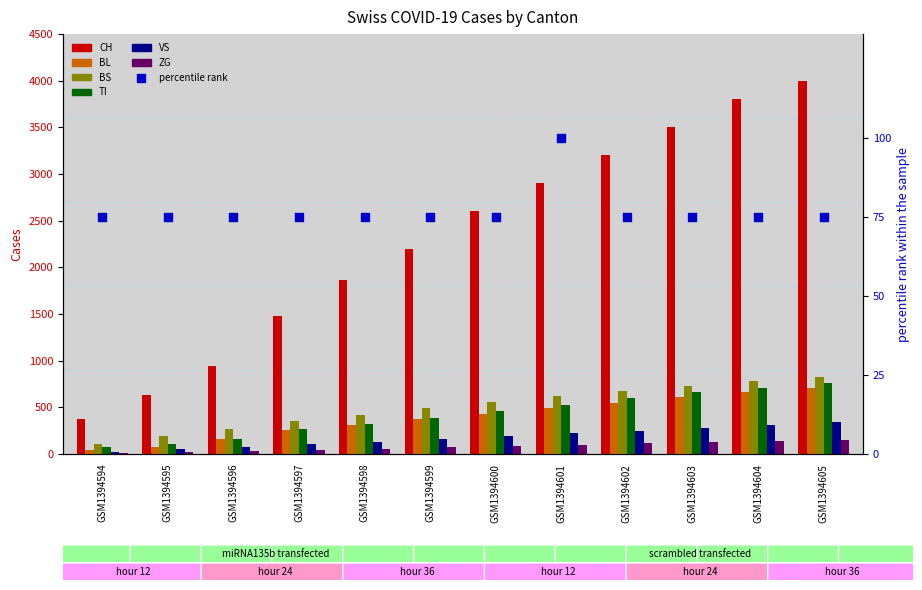

Which series has the widest spread of Y values?

CH